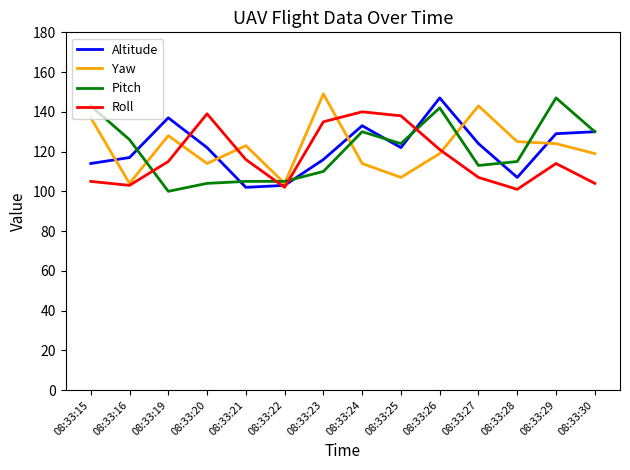

Reading left to right, extract all data points from this chart.

Altitude: 114	117	137	122	102	103	116	133	122	147	124	107	129	130
Yaw: 137	104	128	114	123	104	149	114	107	119	143	125	124	119
Pitch: 143	126	100	104	105	105	110	130	124	142	113	115	147	130
Roll: 105	103	115	139	116	102	135	140	138	121	107	101	114	104